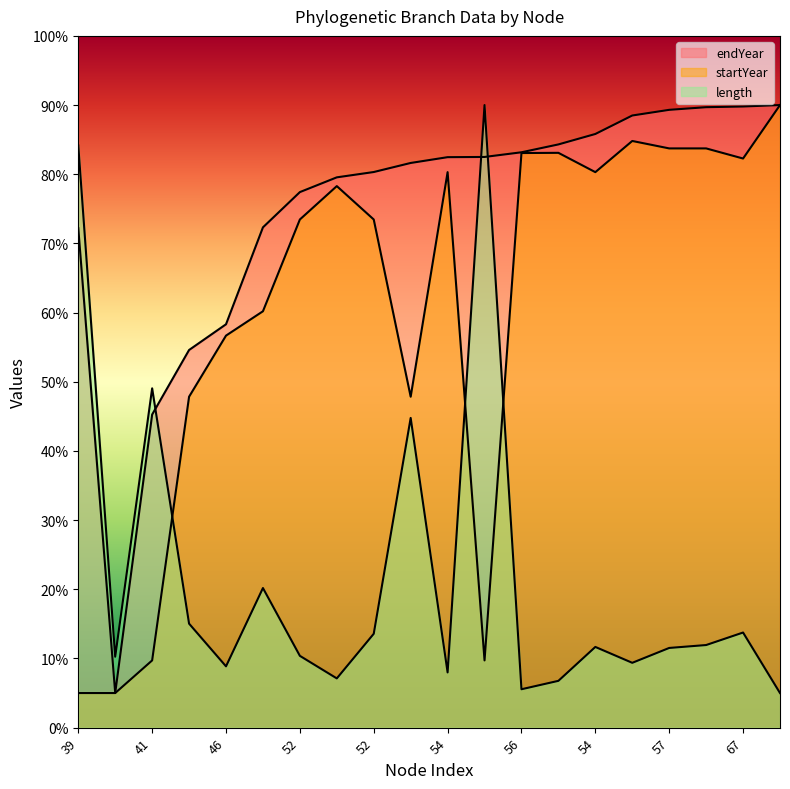

In length, how many points are higher than both neighbors (excluding endpoints)?

6